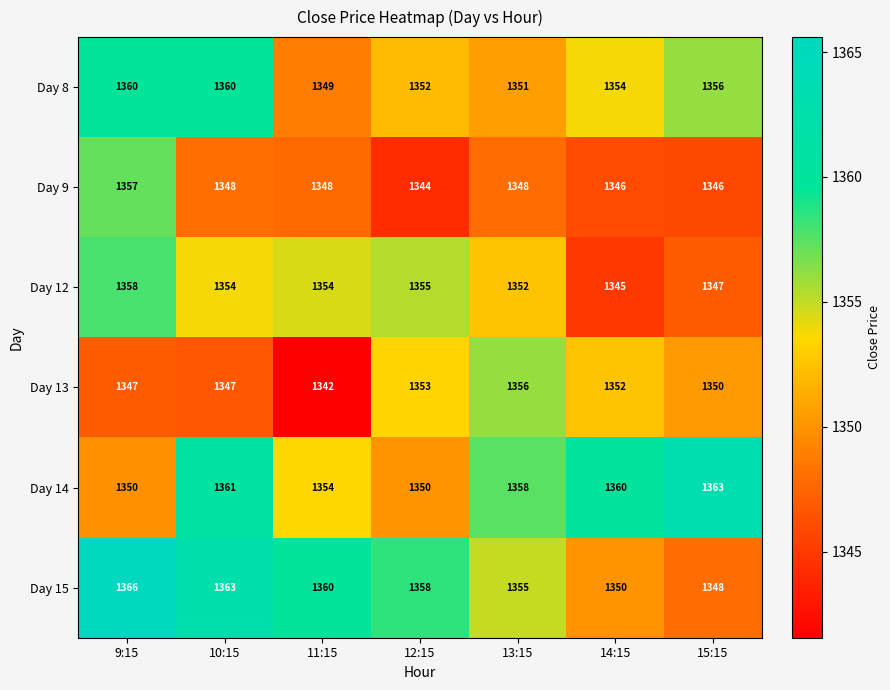

Rank the series by their maximum value, from highest to lowest.

Day 15, Day 14, Day 8, Day 12, Day 9, Day 13